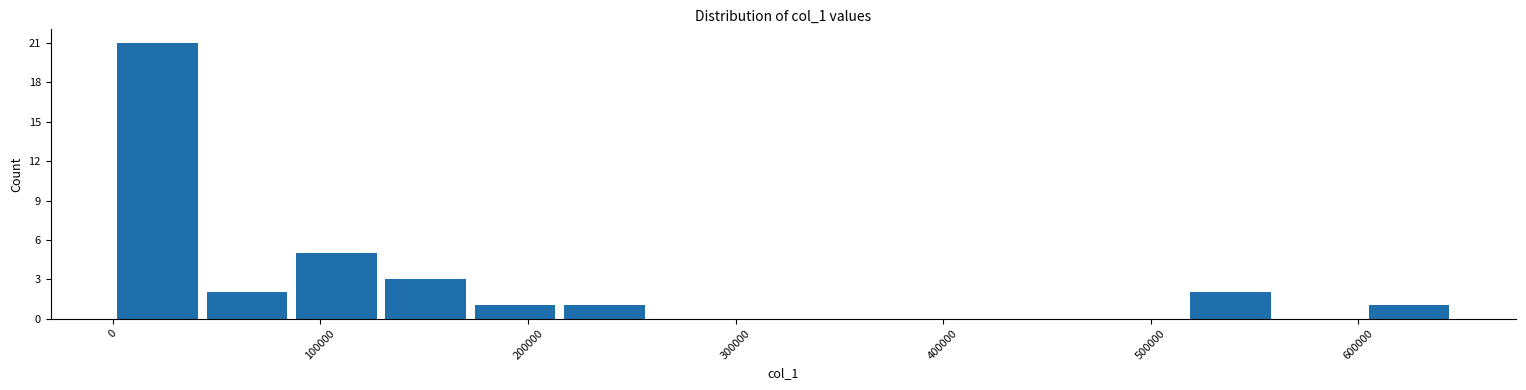

Over which range of the x-axis is the bar tallest?

0 to 40000